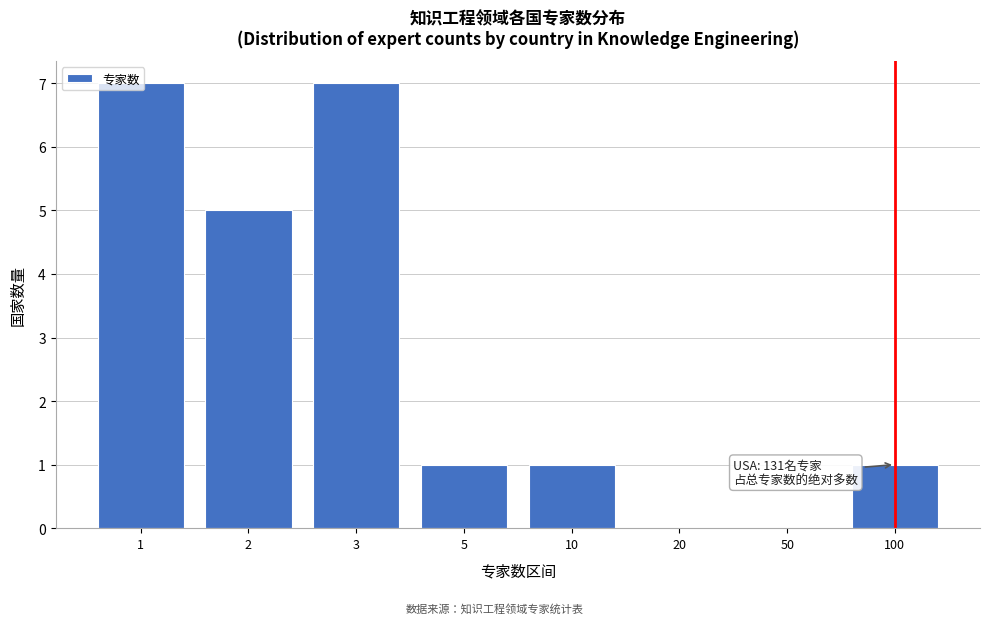

What is the ratio of the value at 1 to the value at 3?

1.0